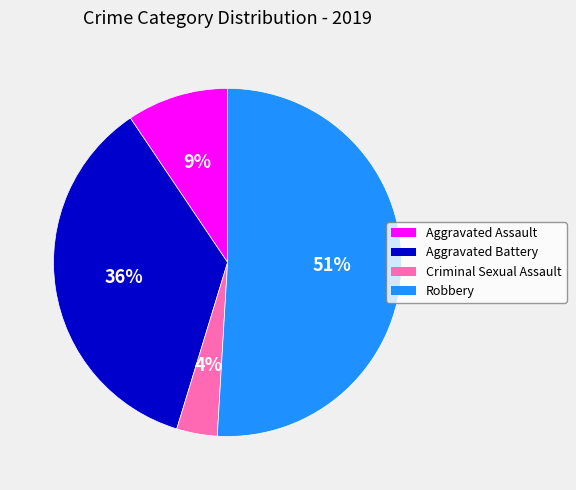

Which category accounts for the majority?

Robbery